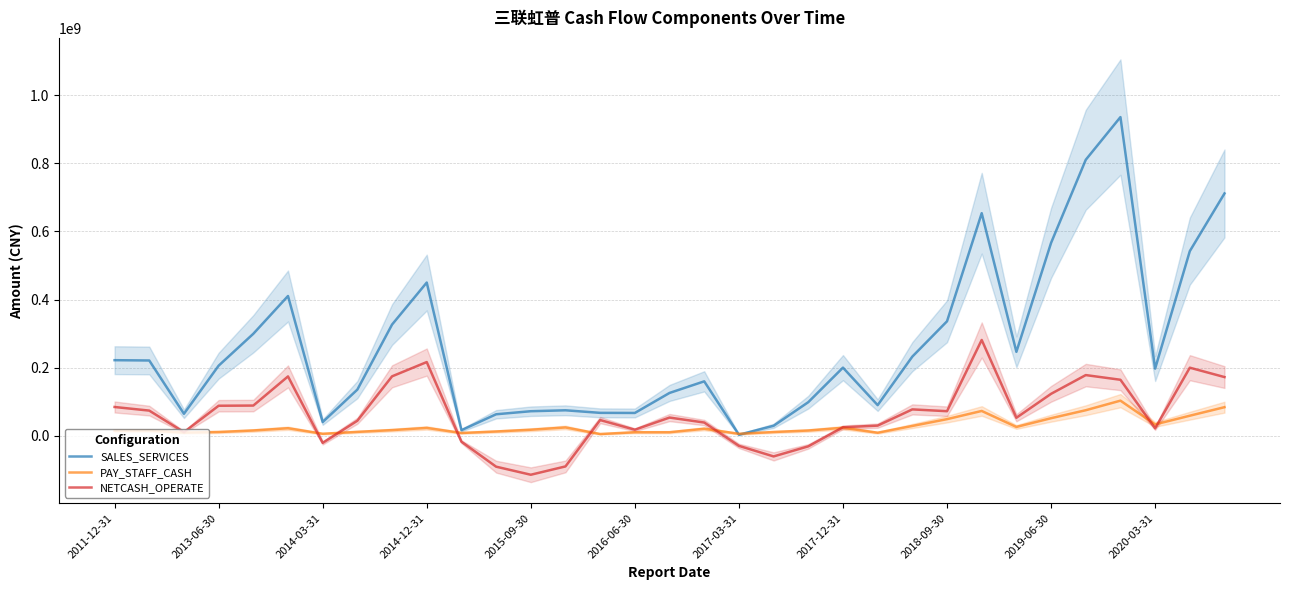

What is the total value across all series at 23?

338077627.4